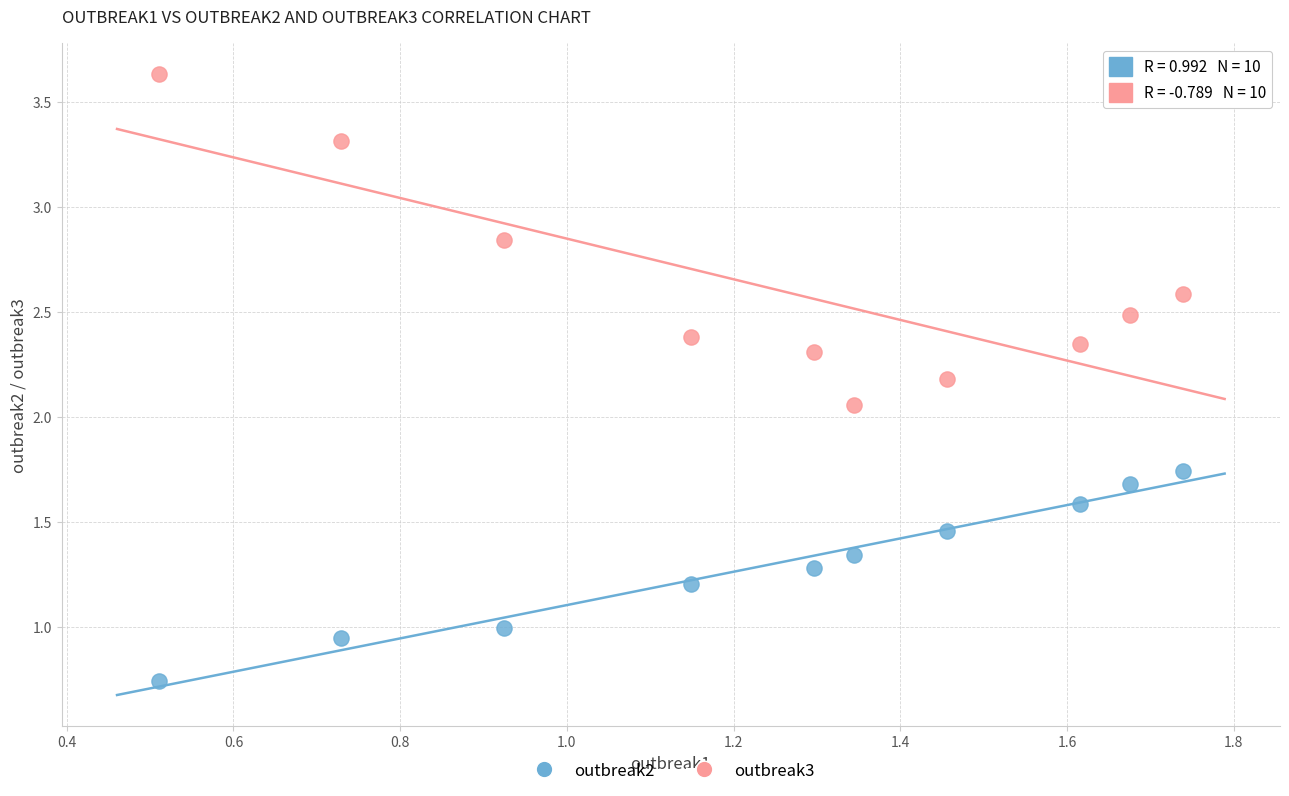

Which series contains the lowest Y value?

outbreak2